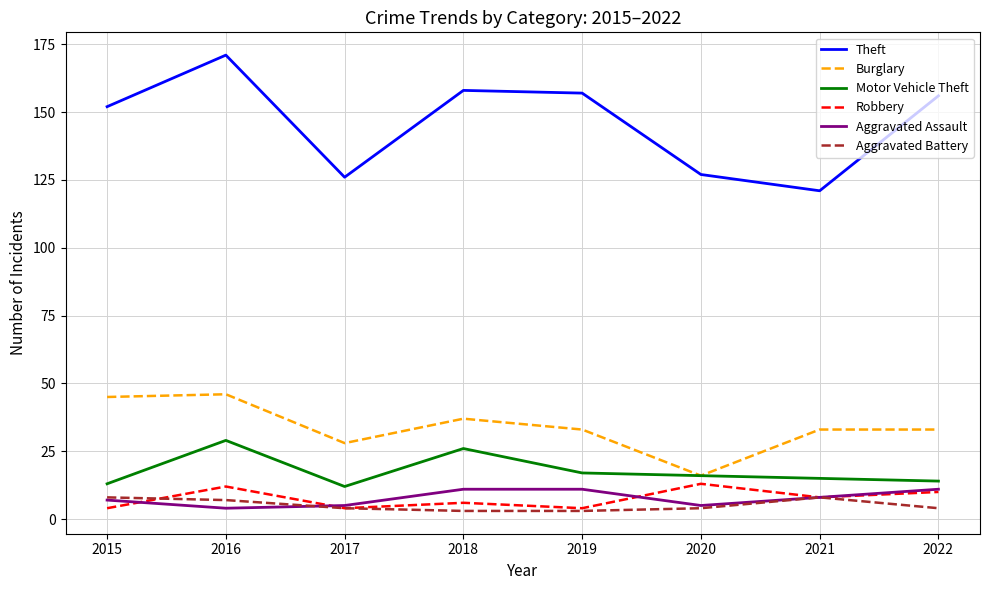

True or false: Theft and Robbery intersect in this chart.

False